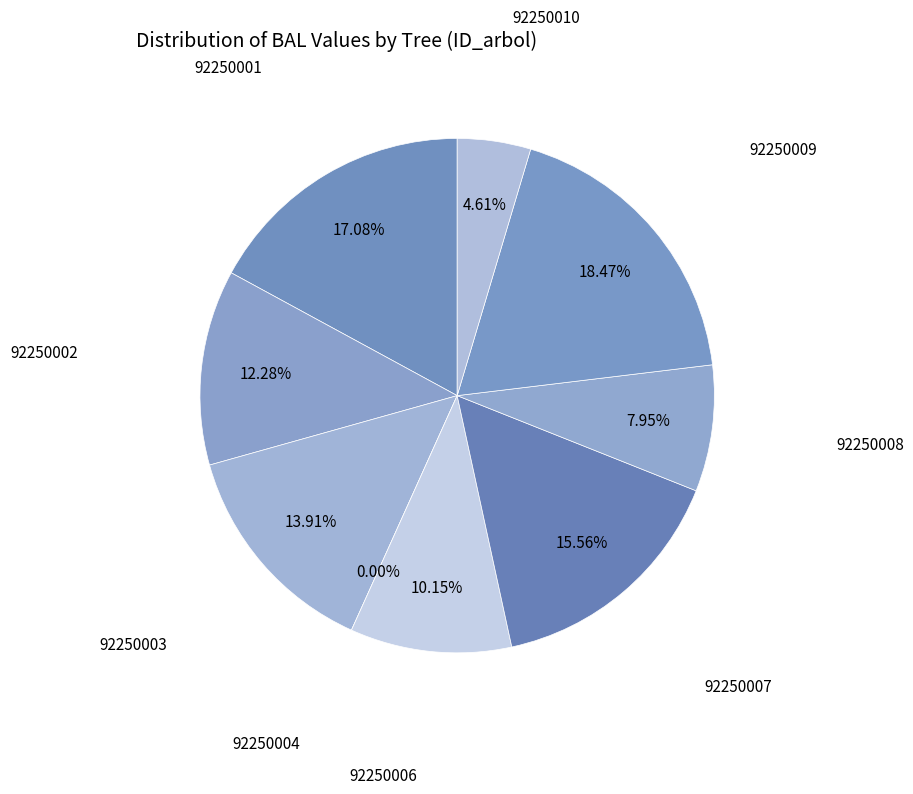

To the nearest percent, what is the average slice percentage?

11%